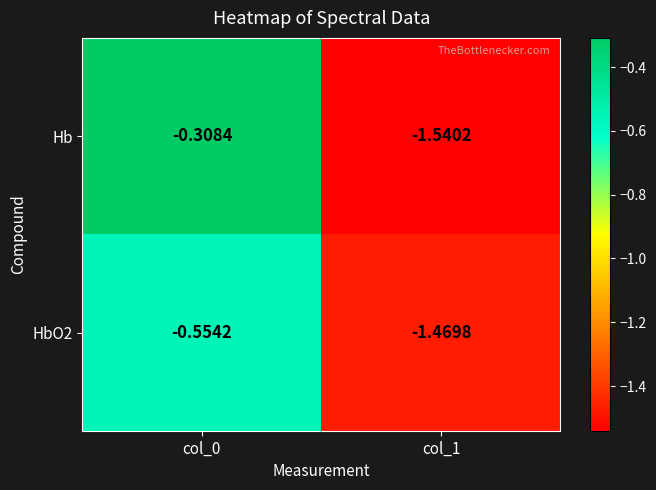

Rank the series by their maximum value, from lowest to highest.

HbO2, Hb